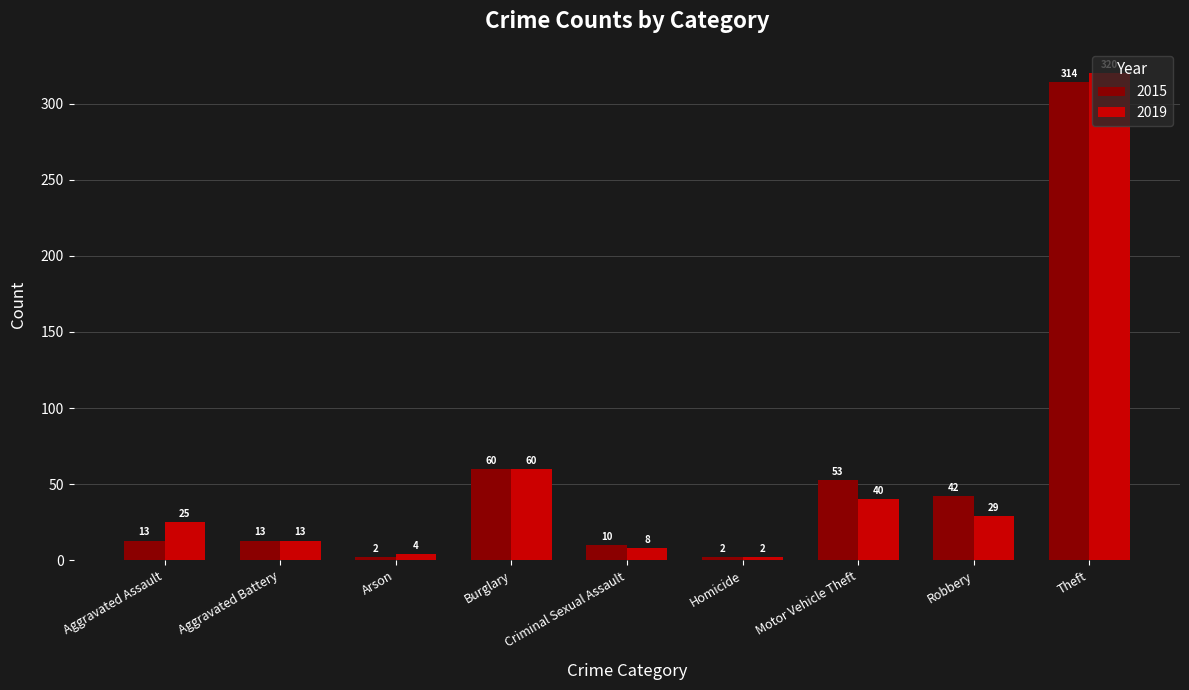

At which category is the sum across all series the highest?

Theft